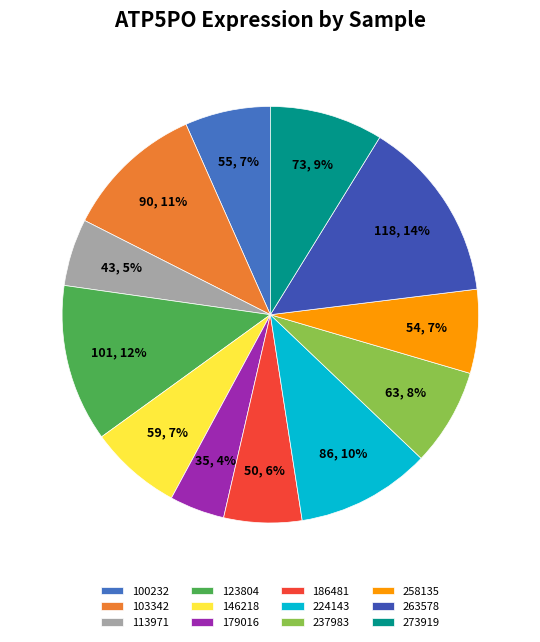

How much of the chart is everything except 113971?

94.8%